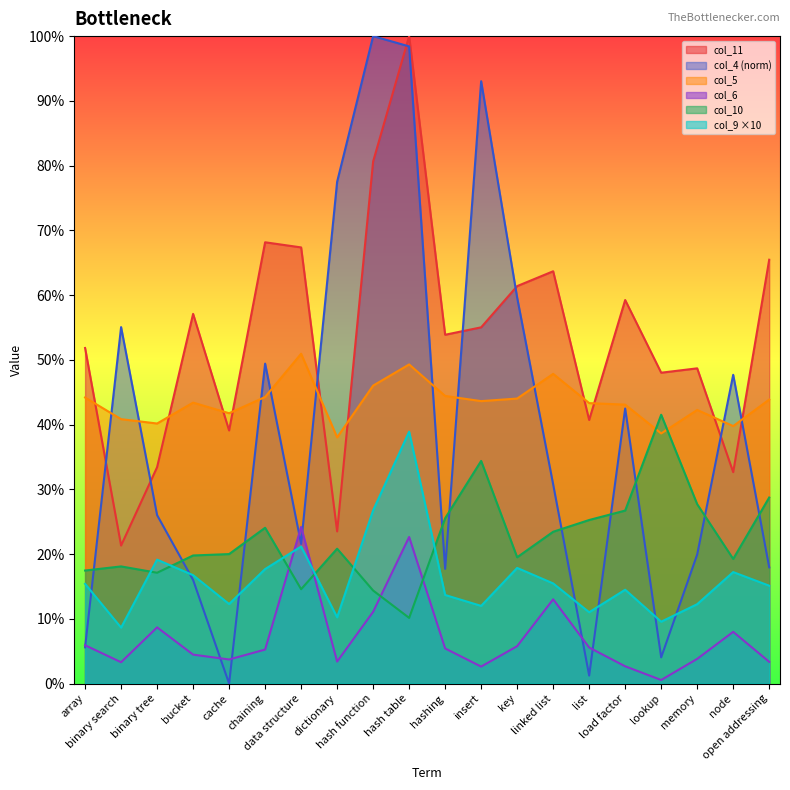

Between which two adjacent categories do col_5 and col_11 first intersect?

array and binary search